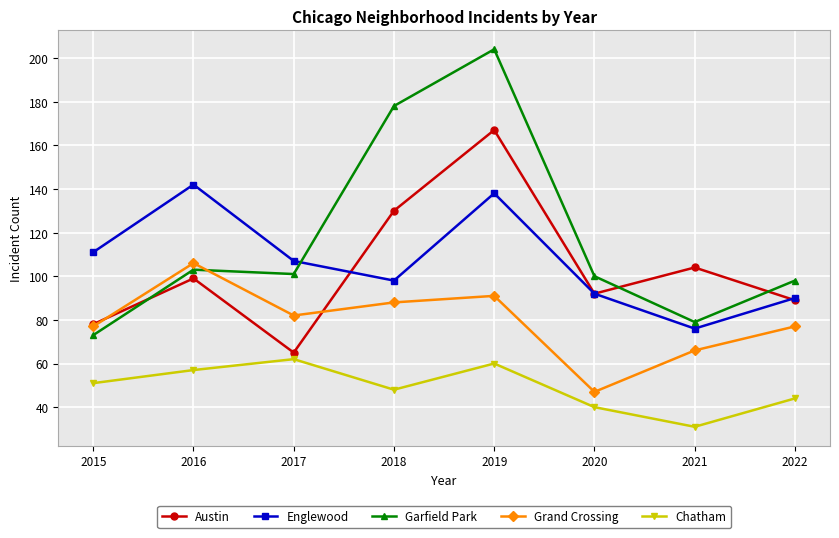

True or false: Garfield Park has a value of 30 at 2022.

False